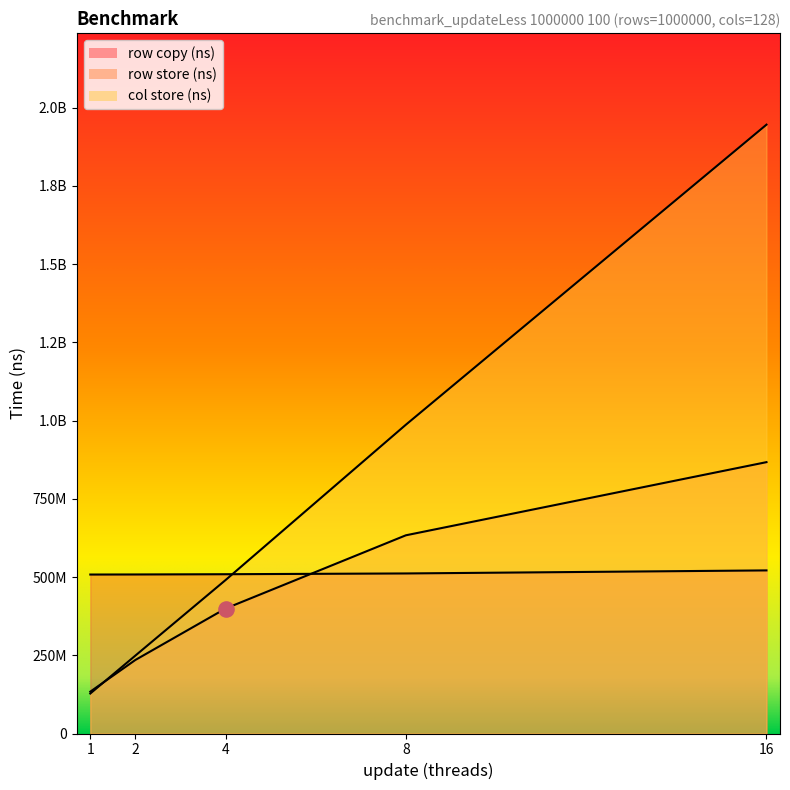

Is the value of row store (ns) at 8 greater than the value of row copy (ns) at 1?

Yes